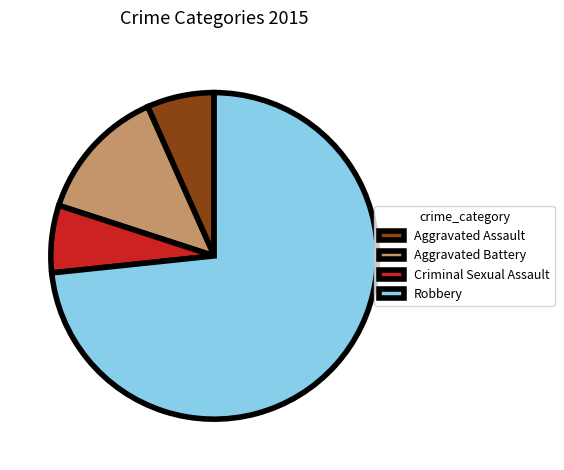

Count the number of slices in the pie.

4